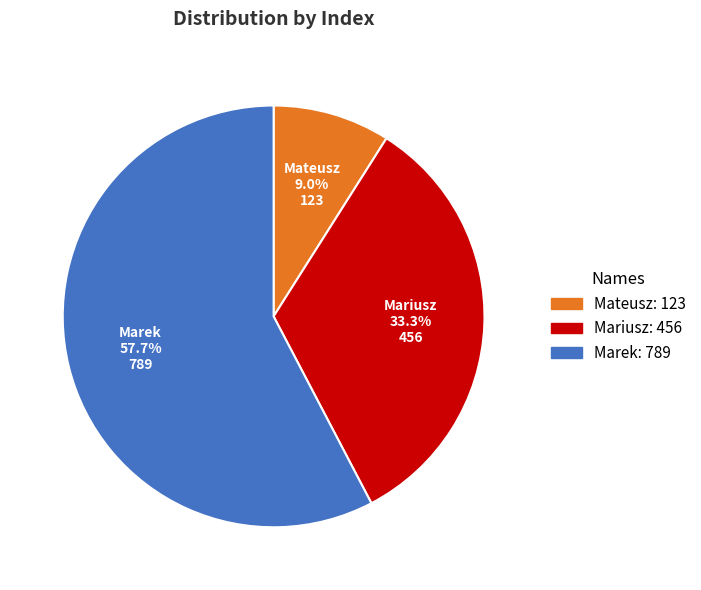

True or false: Marek accounts for 63% of the total.

False